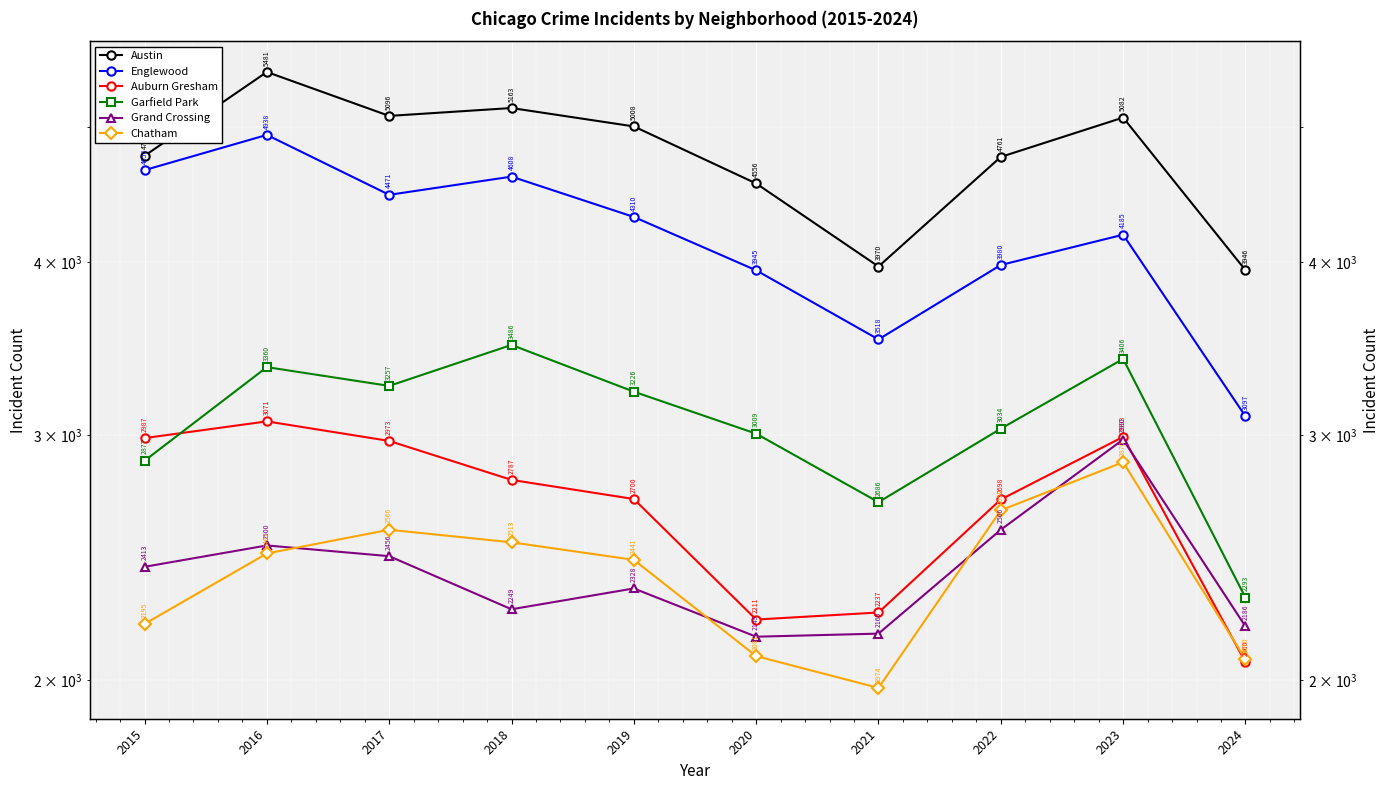

Which series has the widest spread of values?

Englewood